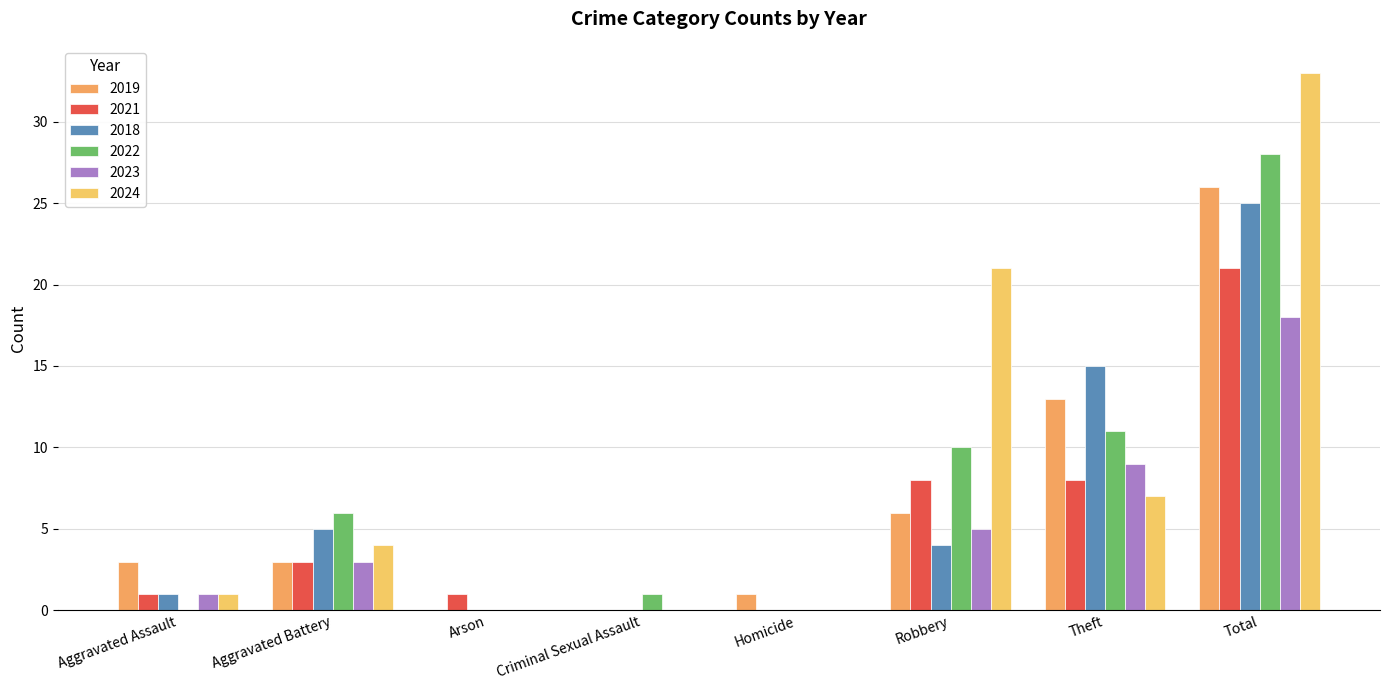

What is the greatest value displayed?

33